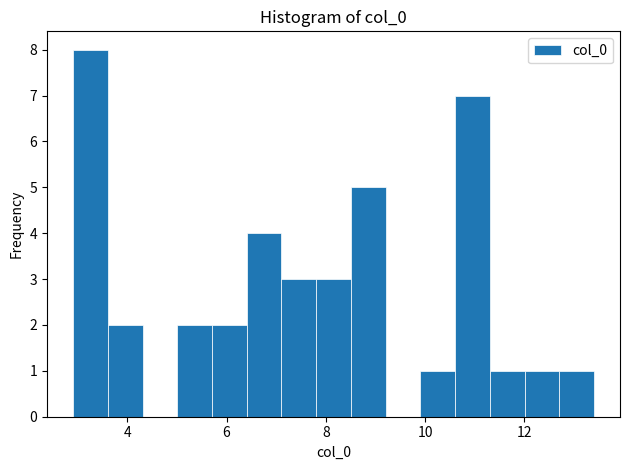

Read against the x-axis, roughly where is the centre of the tallest bar?

3.2